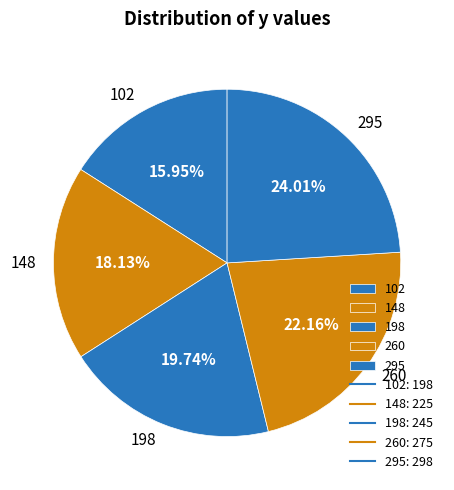

To the nearest percent, what portion does 260 represent?

22%